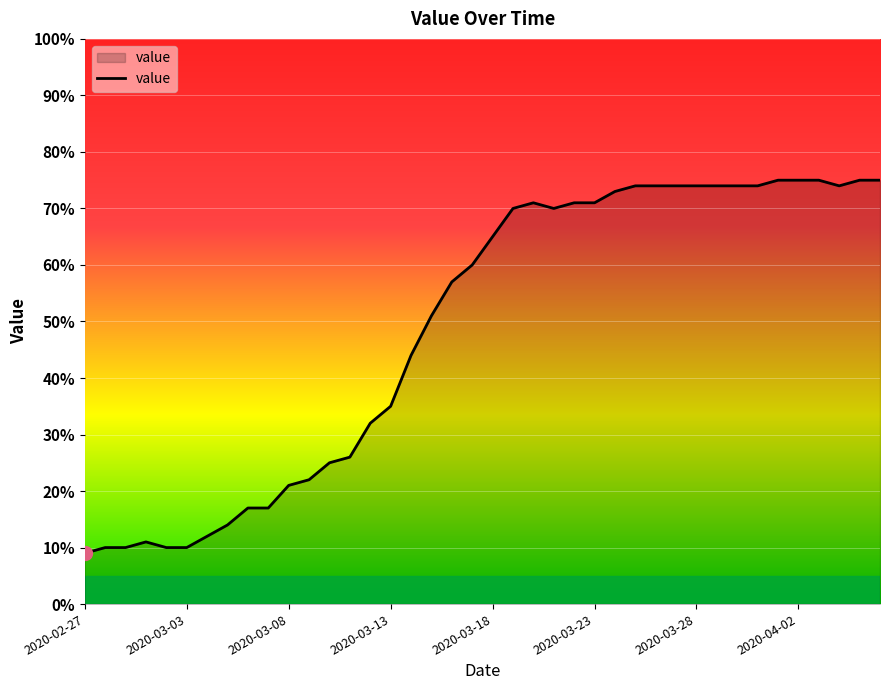

What is the minimum value shown in the chart?

9